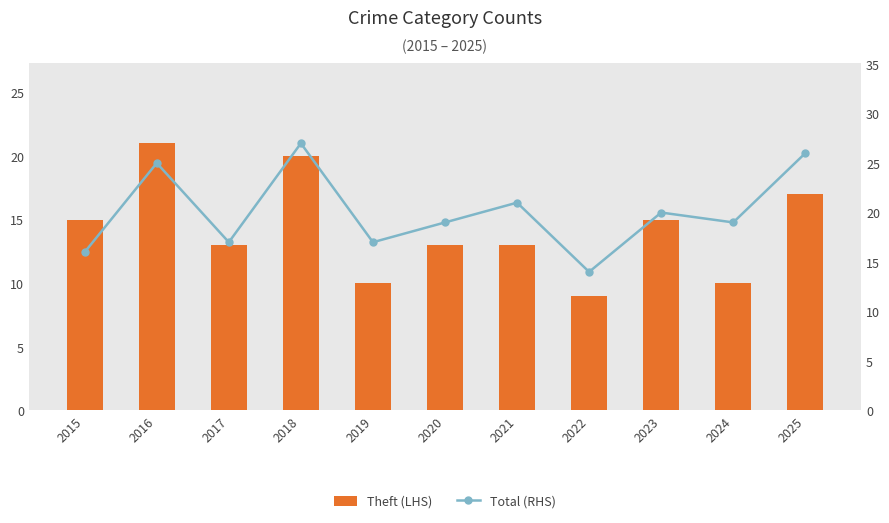

Between 2017 and 2021, which series saw the biggest shift?

Total (RHS)